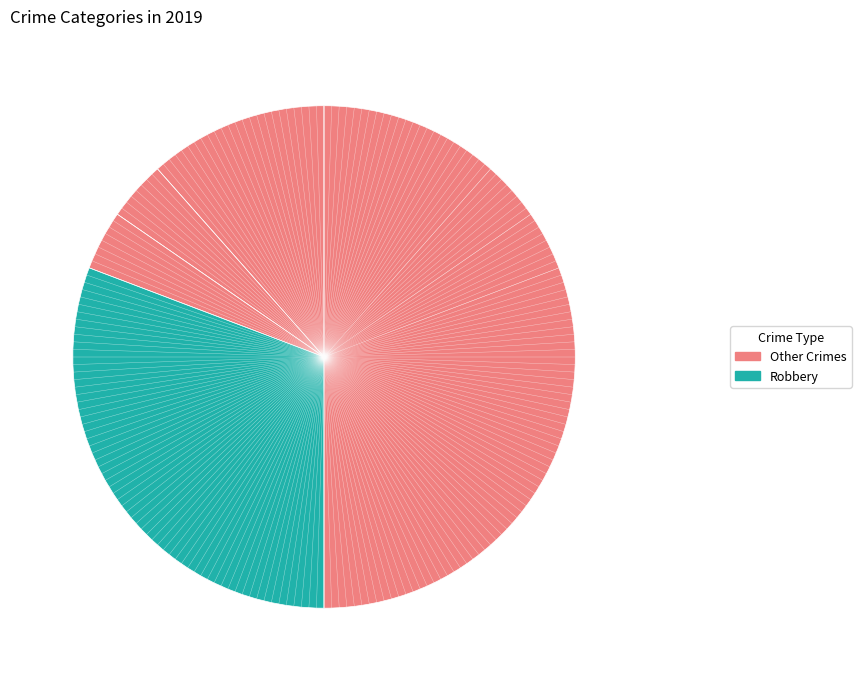

To the nearest percent, what is the average slice percentage?

14%